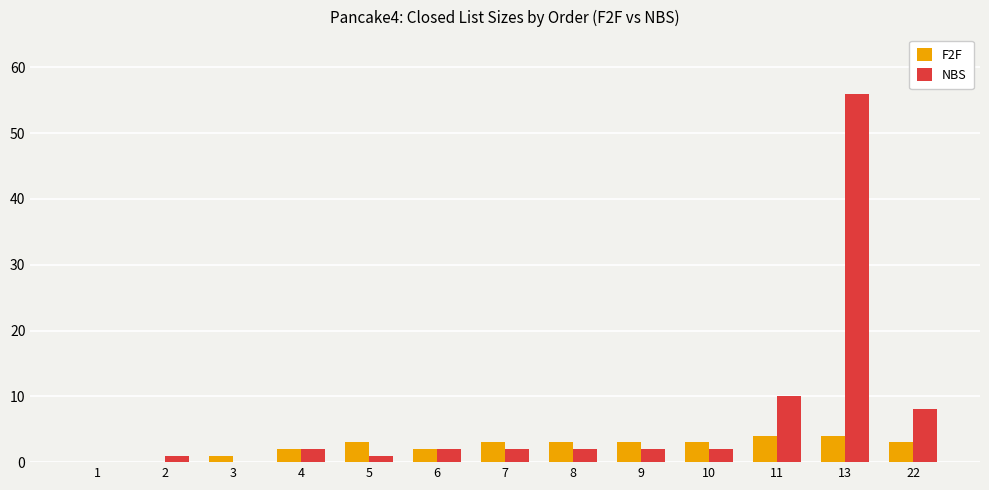

What is the sum of all NBS values?

88